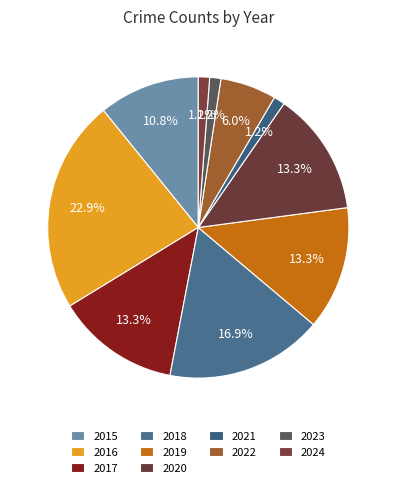

To the nearest percent, what is the difference between the largest and smallest slice percentages?

22%